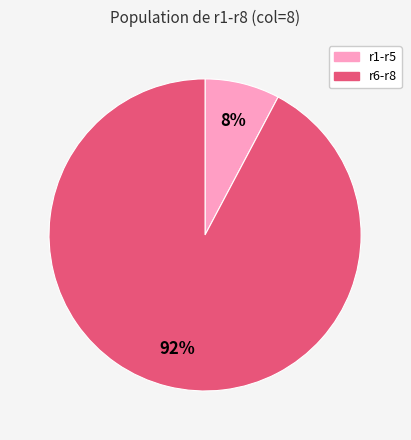

To the nearest percent, what is the average slice percentage?

50%